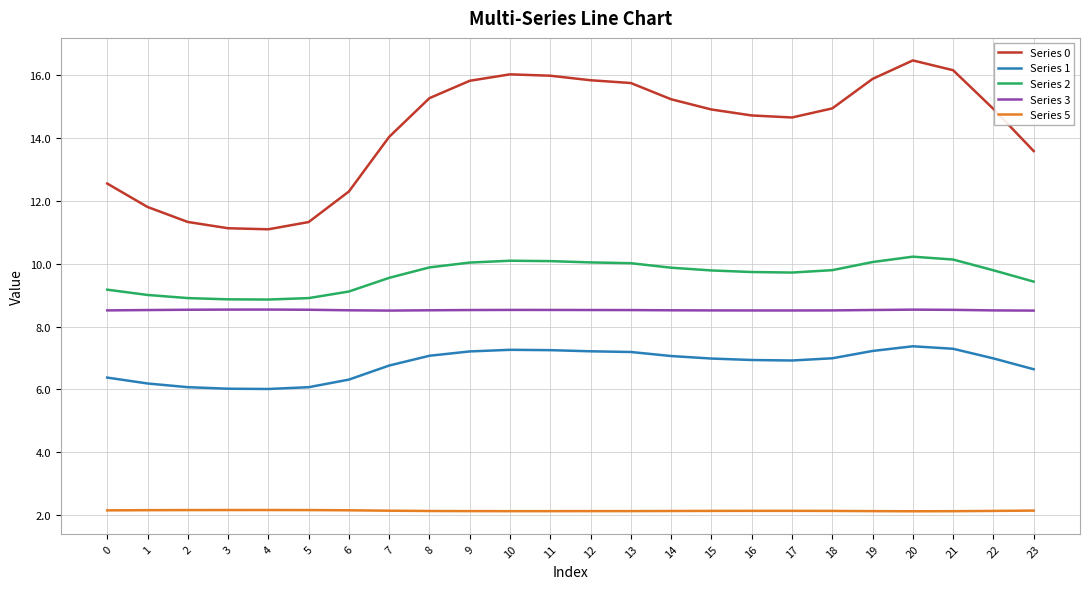

What is the smallest value displayed?

2.1